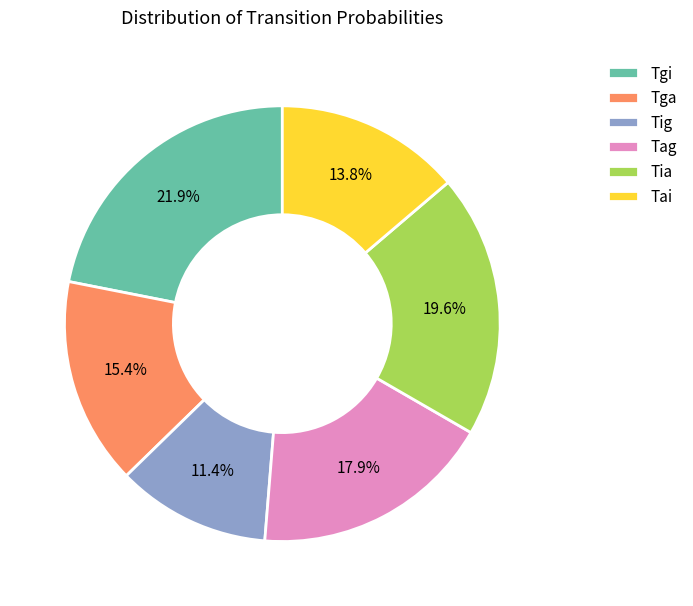

To the nearest percent, what is the combined percentage of Tga and Tig?

27%